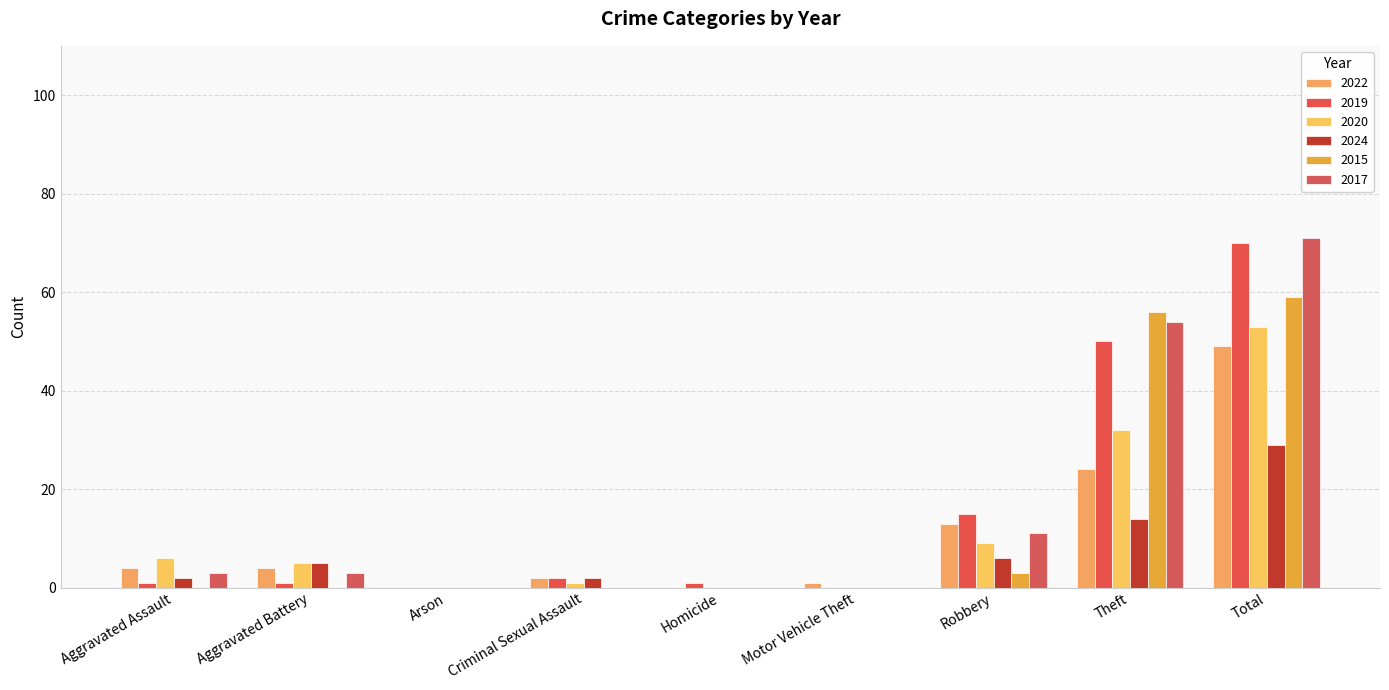

What is the label of the 1st bar from the right?

Total